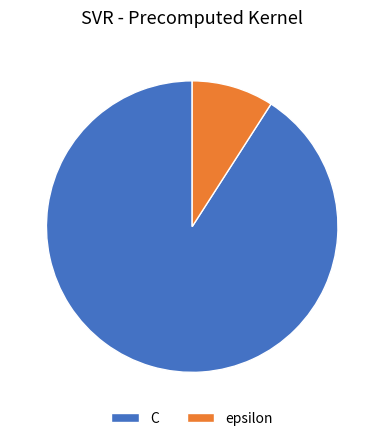

What is the ratio of the value at C to the value at epsilon?

10.0